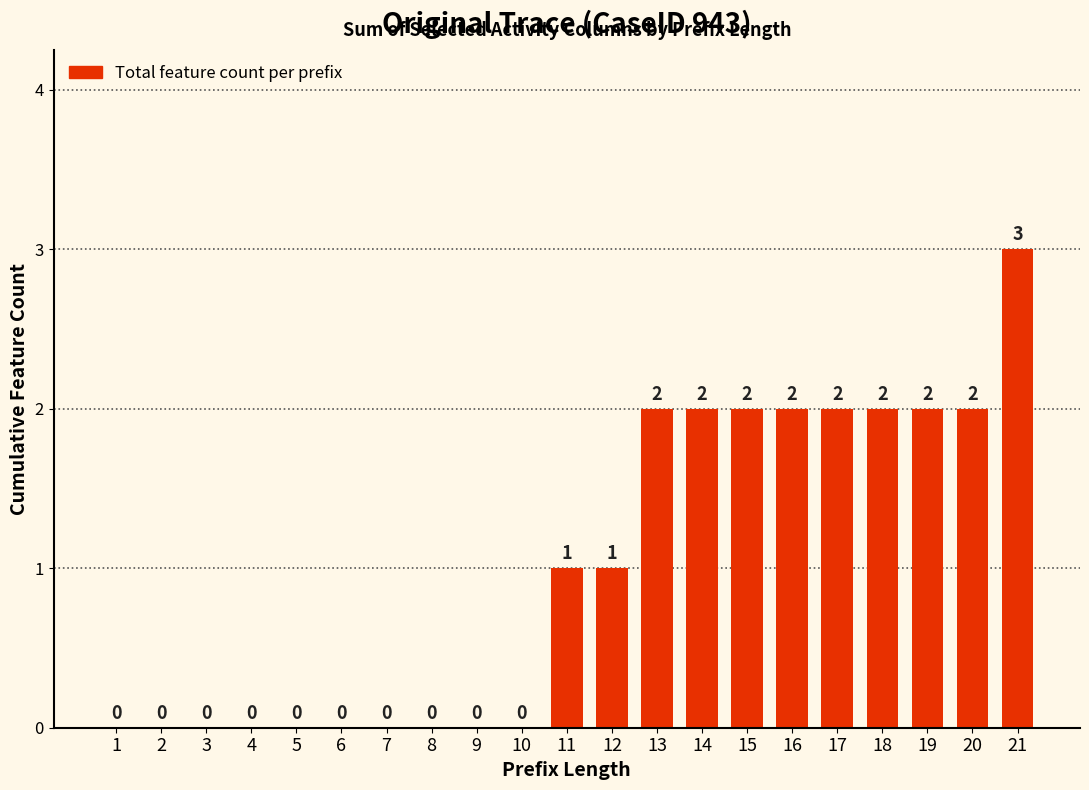

True or false: the data shows 2 at 16.

True